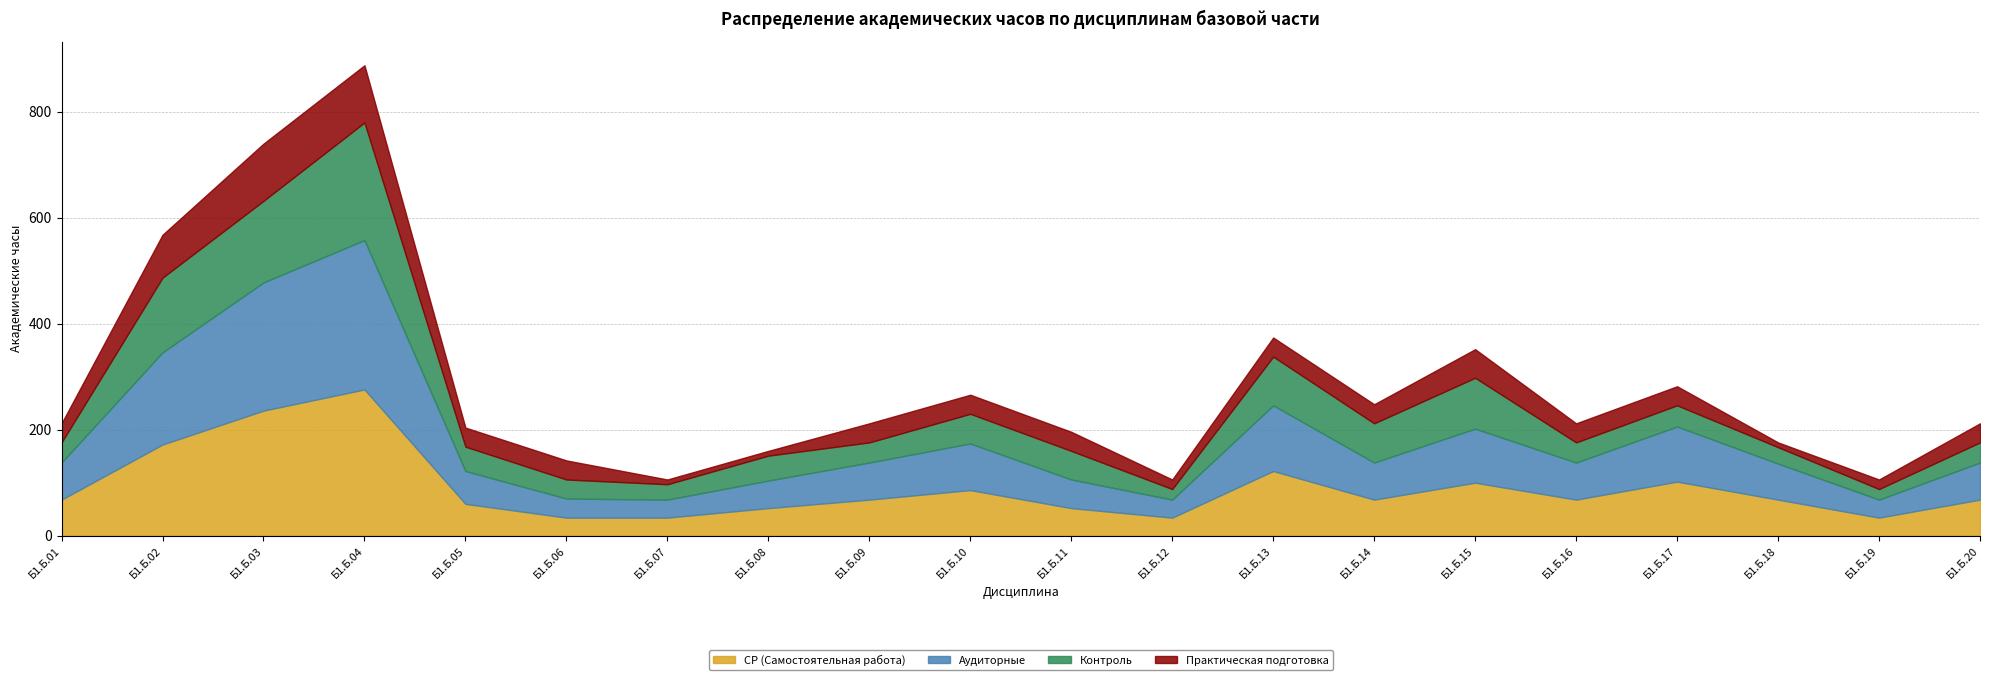

Reading left to right, what are all the values shown in this chart?

СР (Самостоятельная работа): Б1.Б.01=68	Б1.Б.02=172	Б1.Б.03=236	Б1.Б.04=276	Б1.Б.05=60	Б1.Б.06=34	Б1.Б.07=34	Б1.Б.08=52	Б1.Б.09=68	Б1.Б.10=86	Б1.Б.11=52	Б1.Б.12=34	Б1.Б.13=122	Б1.Б.14=68	Б1.Б.15=100	Б1.Б.16=68	Б1.Б.17=102	Б1.Б.18=68	Б1.Б.19=34	Б1.Б.20=68
Аудиторные: Б1.Б.01=70	Б1.Б.02=174	Б1.Б.03=242	Б1.Б.04=282	Б1.Б.05=62	Б1.Б.06=36	Б1.Б.07=34	Б1.Б.08=52	Б1.Б.09=70	Б1.Б.10=88	Б1.Б.11=54	Б1.Б.12=34	Б1.Б.13=124	Б1.Б.14=70	Б1.Б.15=102	Б1.Б.16=70	Б1.Б.17=104	Б1.Б.18=68	Б1.Б.19=34	Б1.Б.20=70
Контроль: Б1.Б.01=38	Б1.Б.02=141	Б1.Б.03=154	Б1.Б.04=222	Б1.Б.05=46	Б1.Б.06=36	Б1.Б.07=29	Б1.Б.08=47	Б1.Б.09=38	Б1.Б.10=56	Б1.Б.11=54	Б1.Б.12=20	Б1.Б.13=92	Б1.Б.14=74	Б1.Б.15=96	Б1.Б.16=38	Б1.Б.17=40	Б1.Б.18=31	Б1.Б.19=20	Б1.Б.20=38
Практическая подготовка: Б1.Б.01=36	Б1.Б.02=81	Б1.Б.03=108	Б1.Б.04=108	Б1.Б.05=36	Б1.Б.06=36	Б1.Б.07=9	Б1.Б.08=9	Б1.Б.09=36	Б1.Б.10=36	Б1.Б.11=36	Б1.Б.12=18	Б1.Б.13=36	Б1.Б.14=36	Б1.Б.15=54	Б1.Б.16=36	Б1.Б.17=36	Б1.Б.18=9	Б1.Б.19=18	Б1.Б.20=36